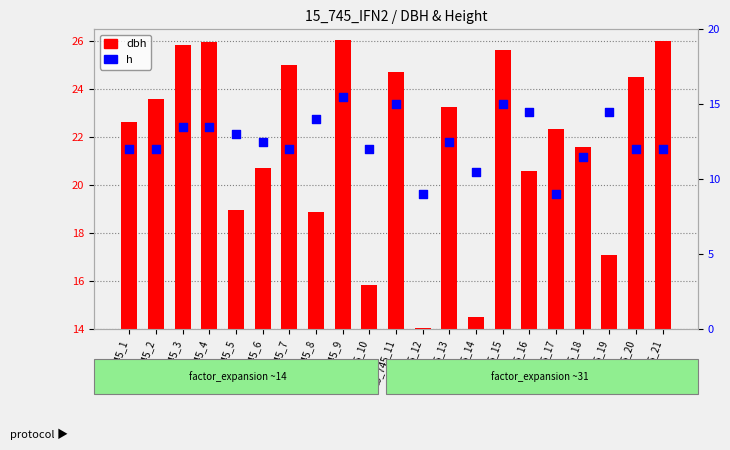

Which series contains the lowest Y value?

h